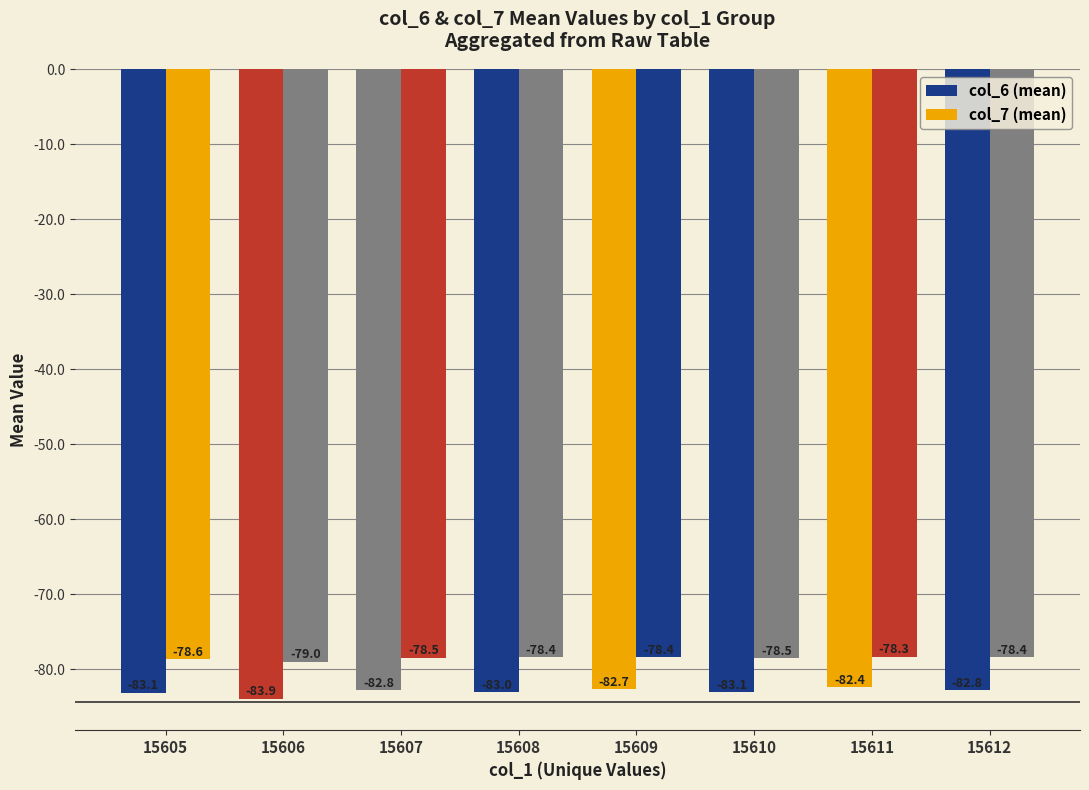

What is the maximum value shown in the chart?

-78.3